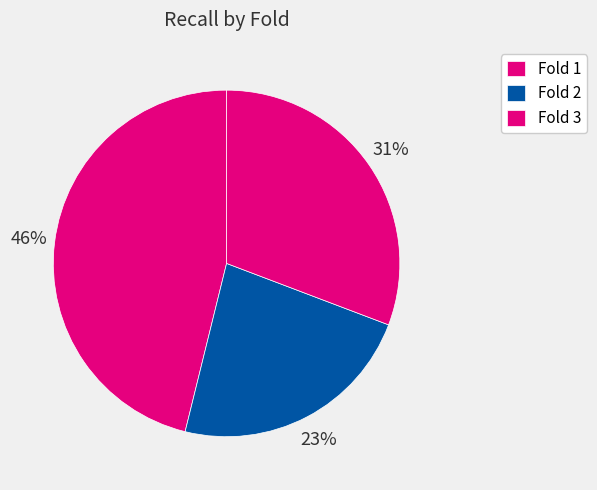

True or false: Fold 3 accounts for 17% of the total.

False